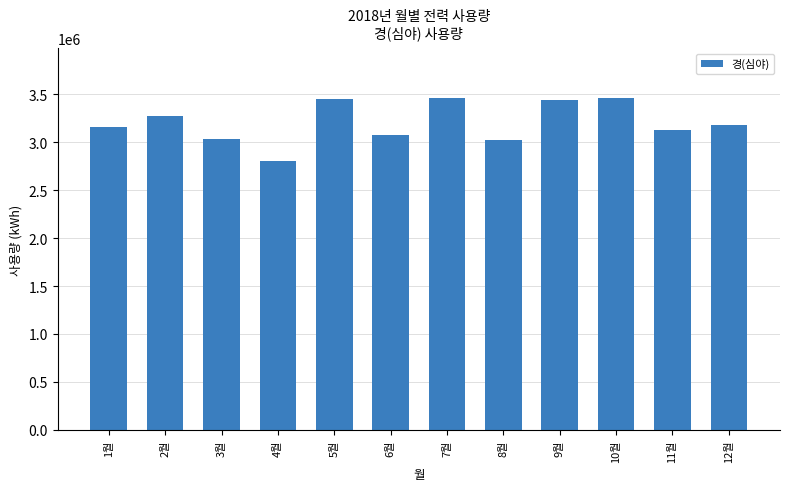

Approximately how many times larger is the value at 10월 compared to 5월?

1.0